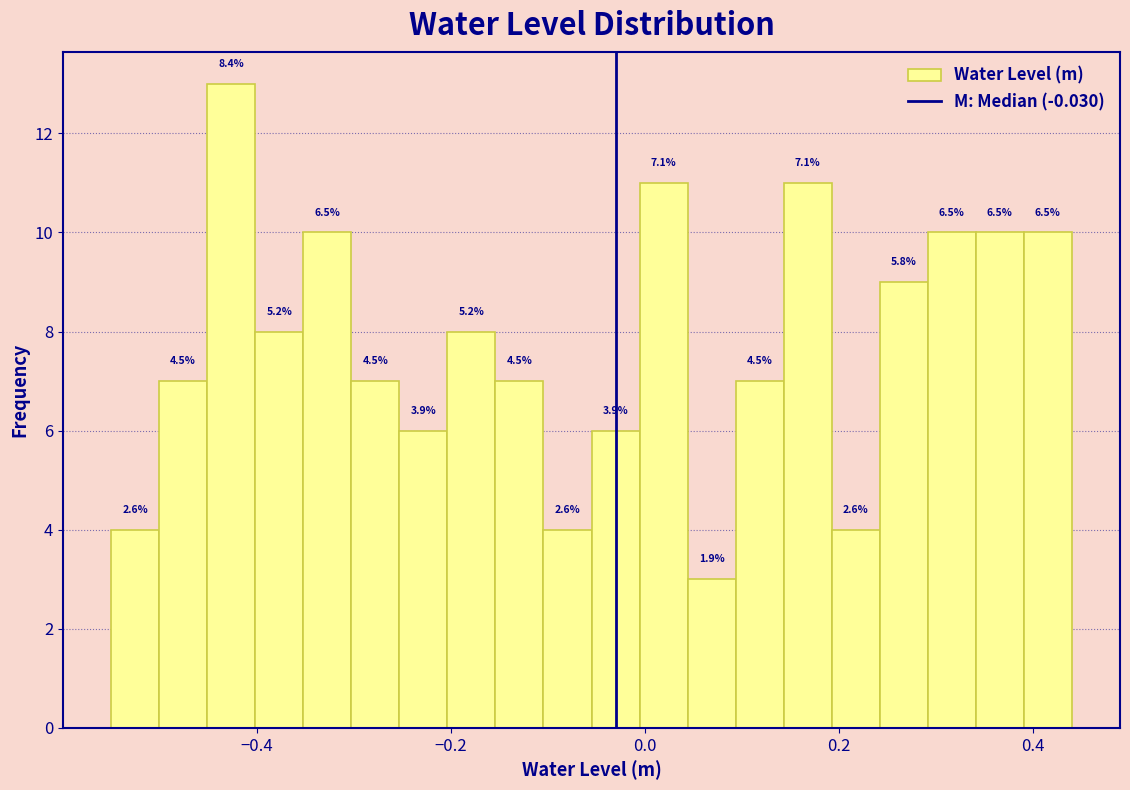

Read against the x-axis, roughly where is the centre of the tallest bar?

-0.42